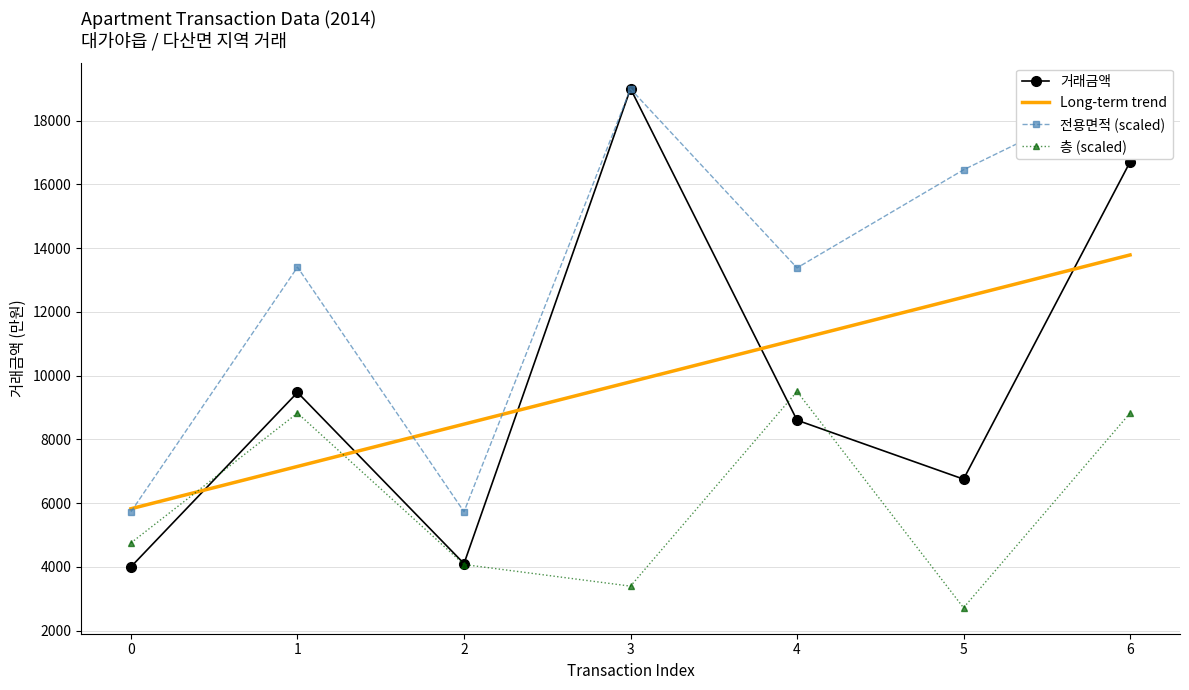

What are all the series names shown in the legend?

거래금액, Long-term trend, 전용면적 (scaled), 층 (scaled)